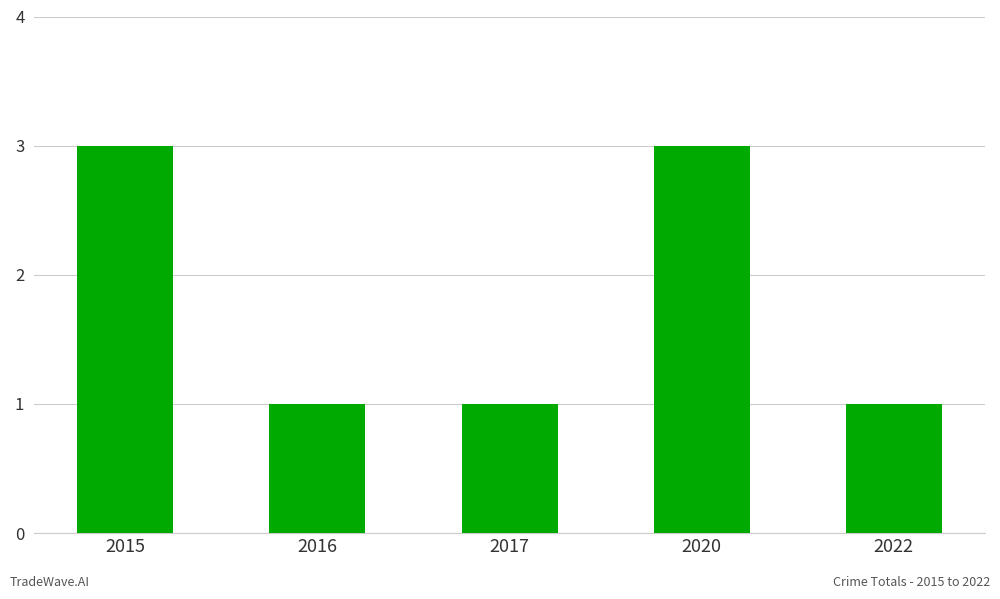

Approximately how many times larger is the value at 2015 compared to 2022?

3.0